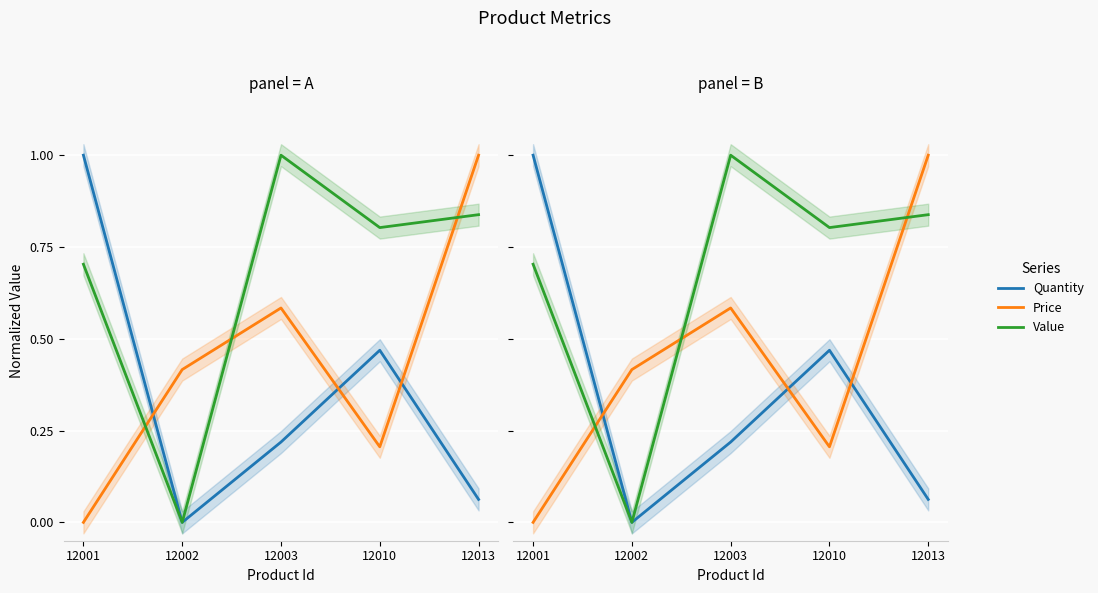

True or false: Value has a value of 0.3 at 12013.

False